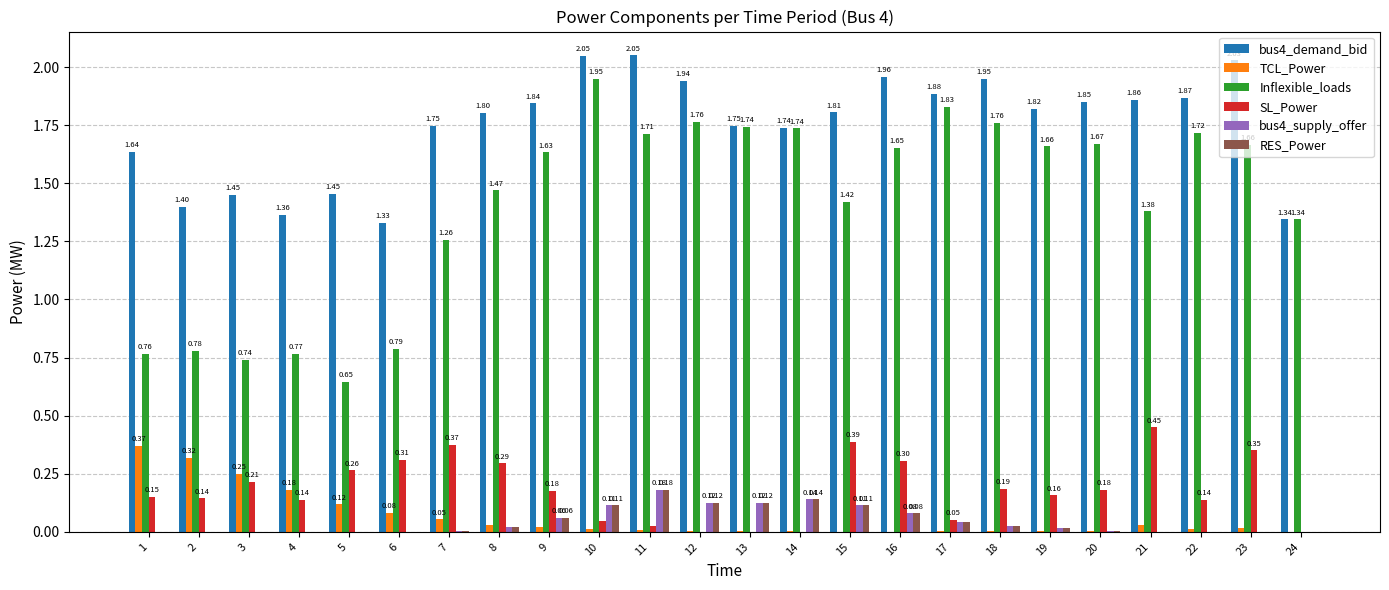

The Inflexible_loads series shows 1.8 at 17. True or false?

True